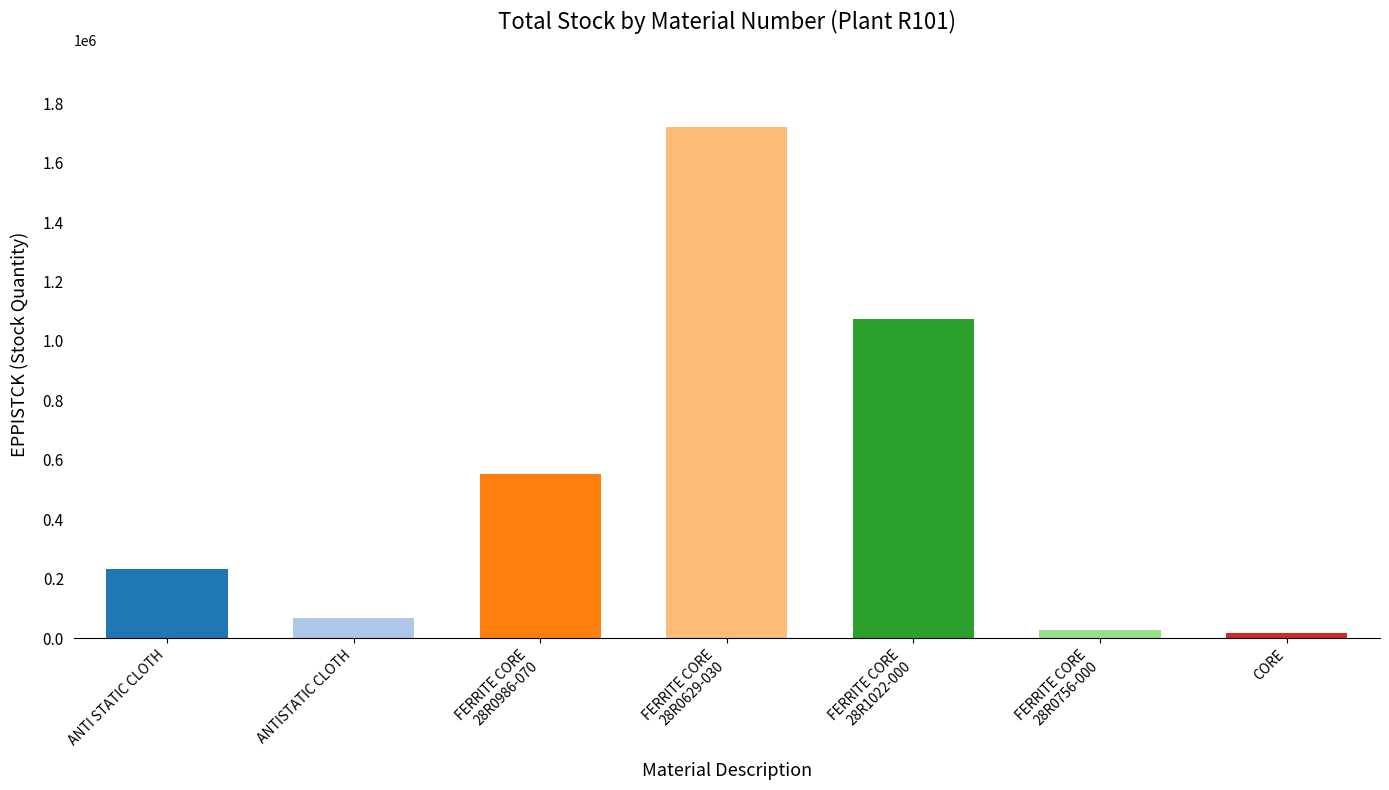

Are the bars grouped side by side (vs. stacked)?

No